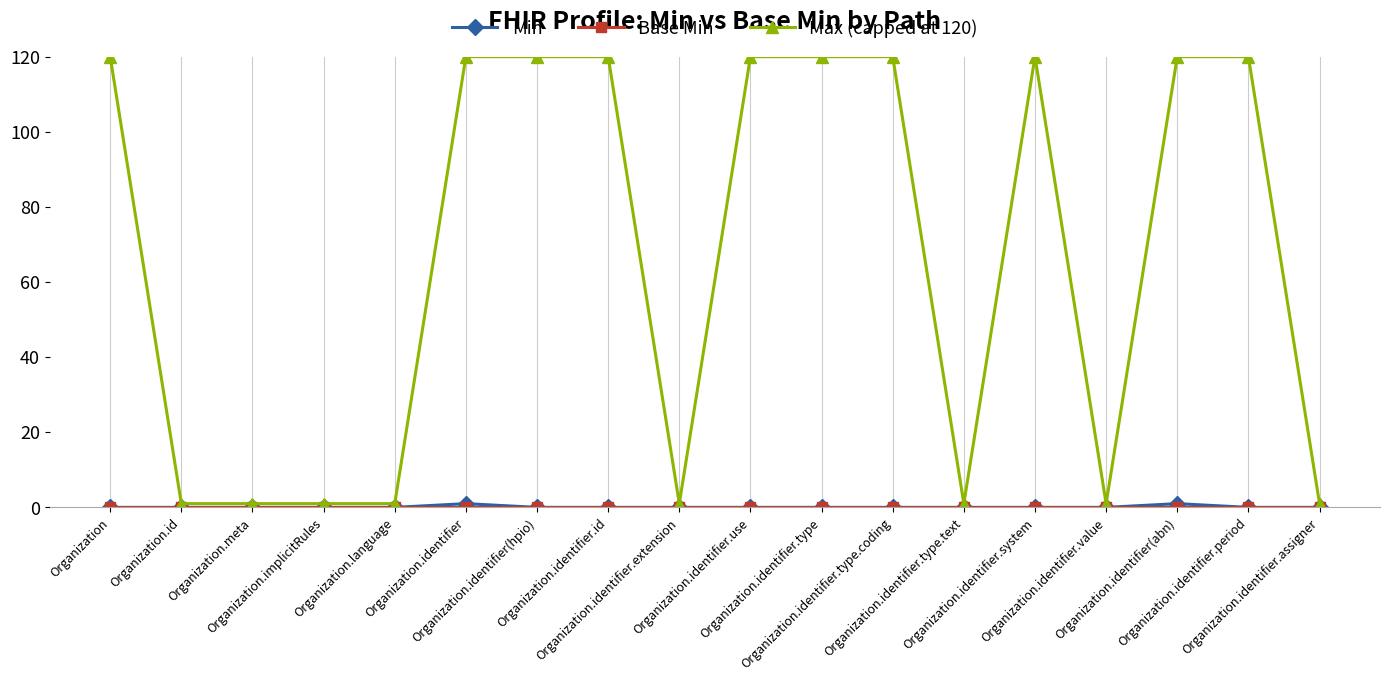

How many lines are shown in the chart?

3